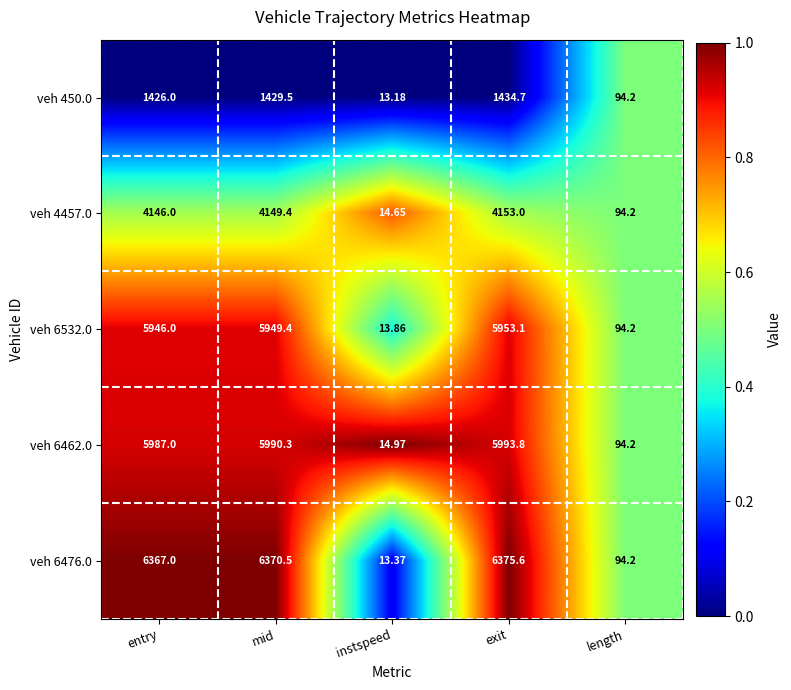

Rank the series by their maximum value, from lowest to highest.

veh 450.0, veh 4457.0, veh 6532.0, veh 6462.0, veh 6476.0